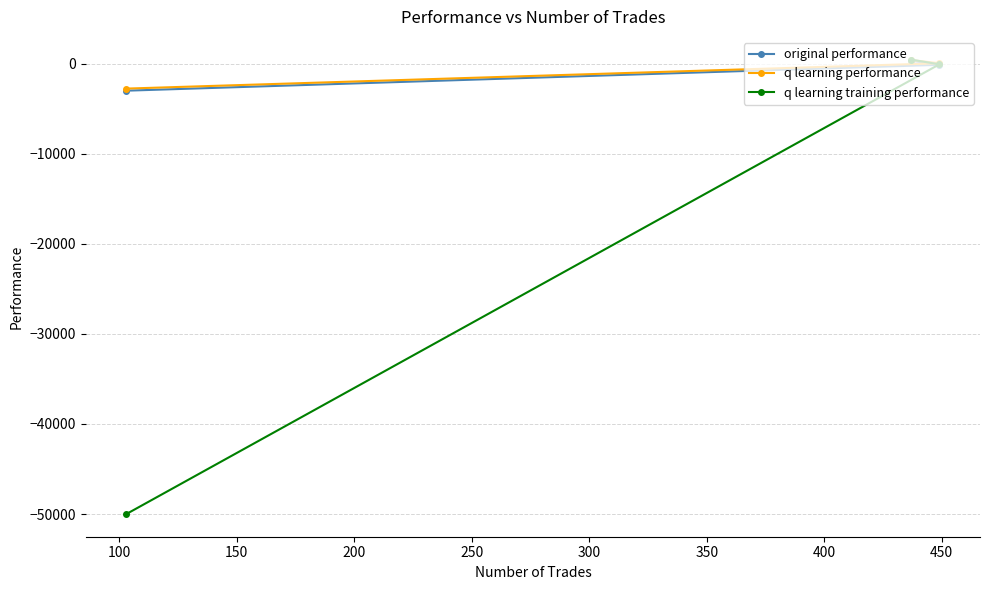

What is the value of the q learning training performance point at the 1st from the left?

-50000.0